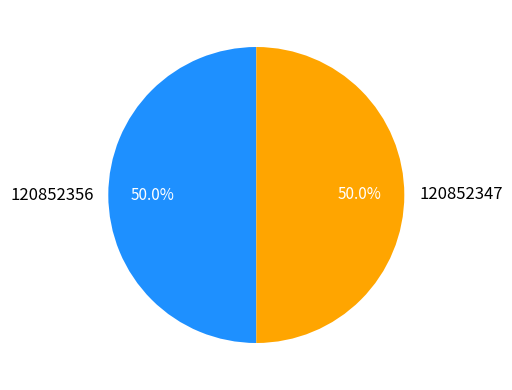

Combined, do 120852347 and 120852356 account for over 50%?

Yes